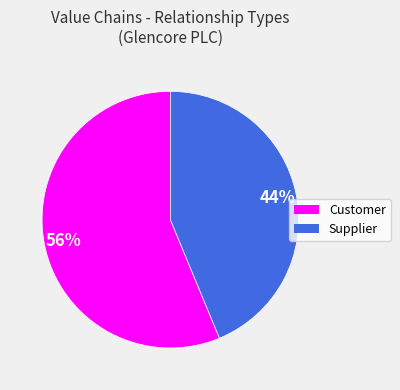

True or false: Supplier accounts for 57% of the total.

False